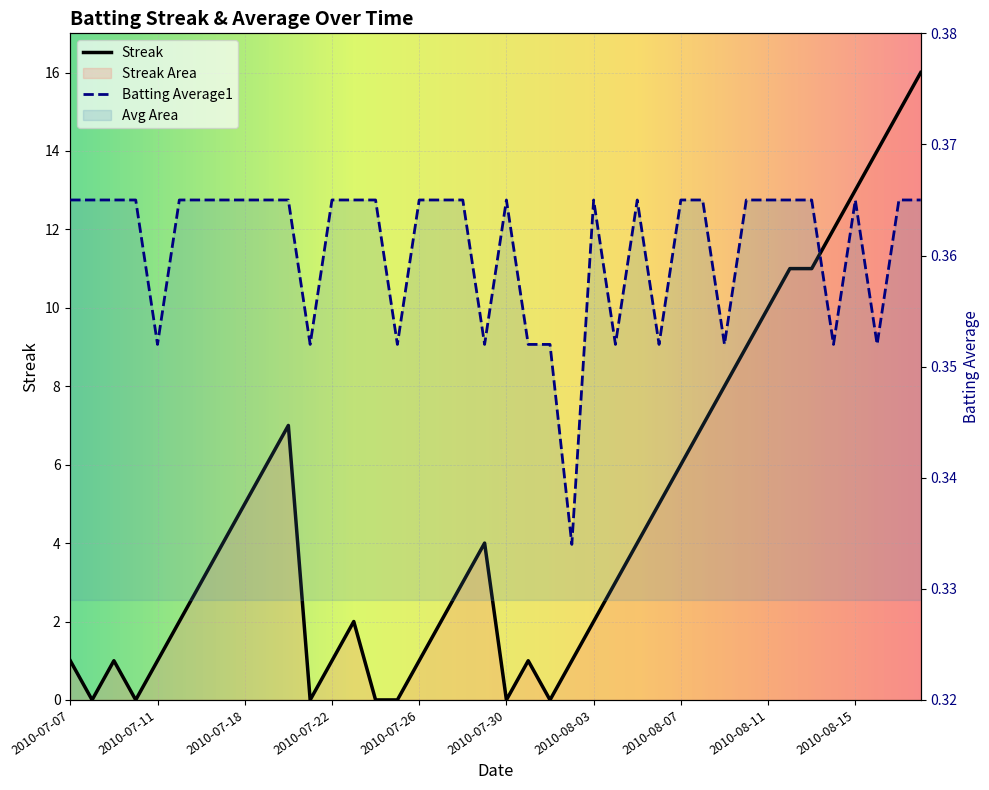

True or false: Streak has more than 1 points higher than both neighbors.

True